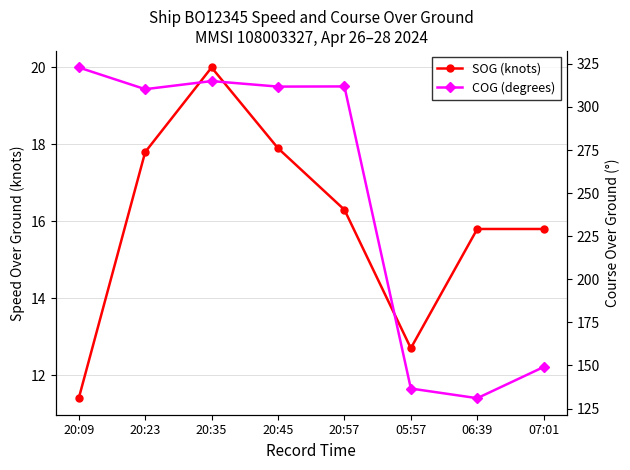

How many values in the COG (degrees) series exceed 311?

4